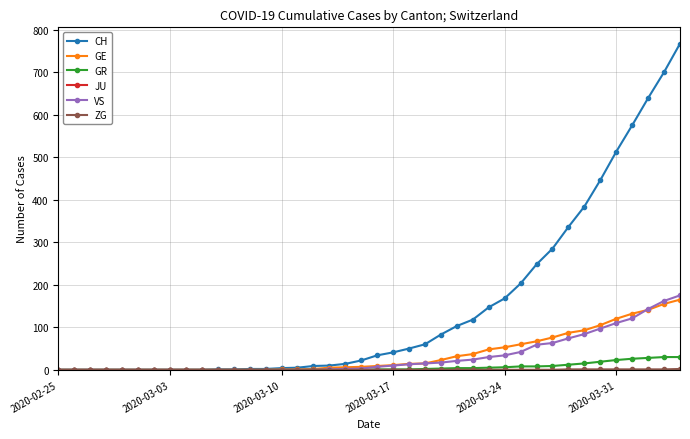

Count the number of categories in the chart.

40